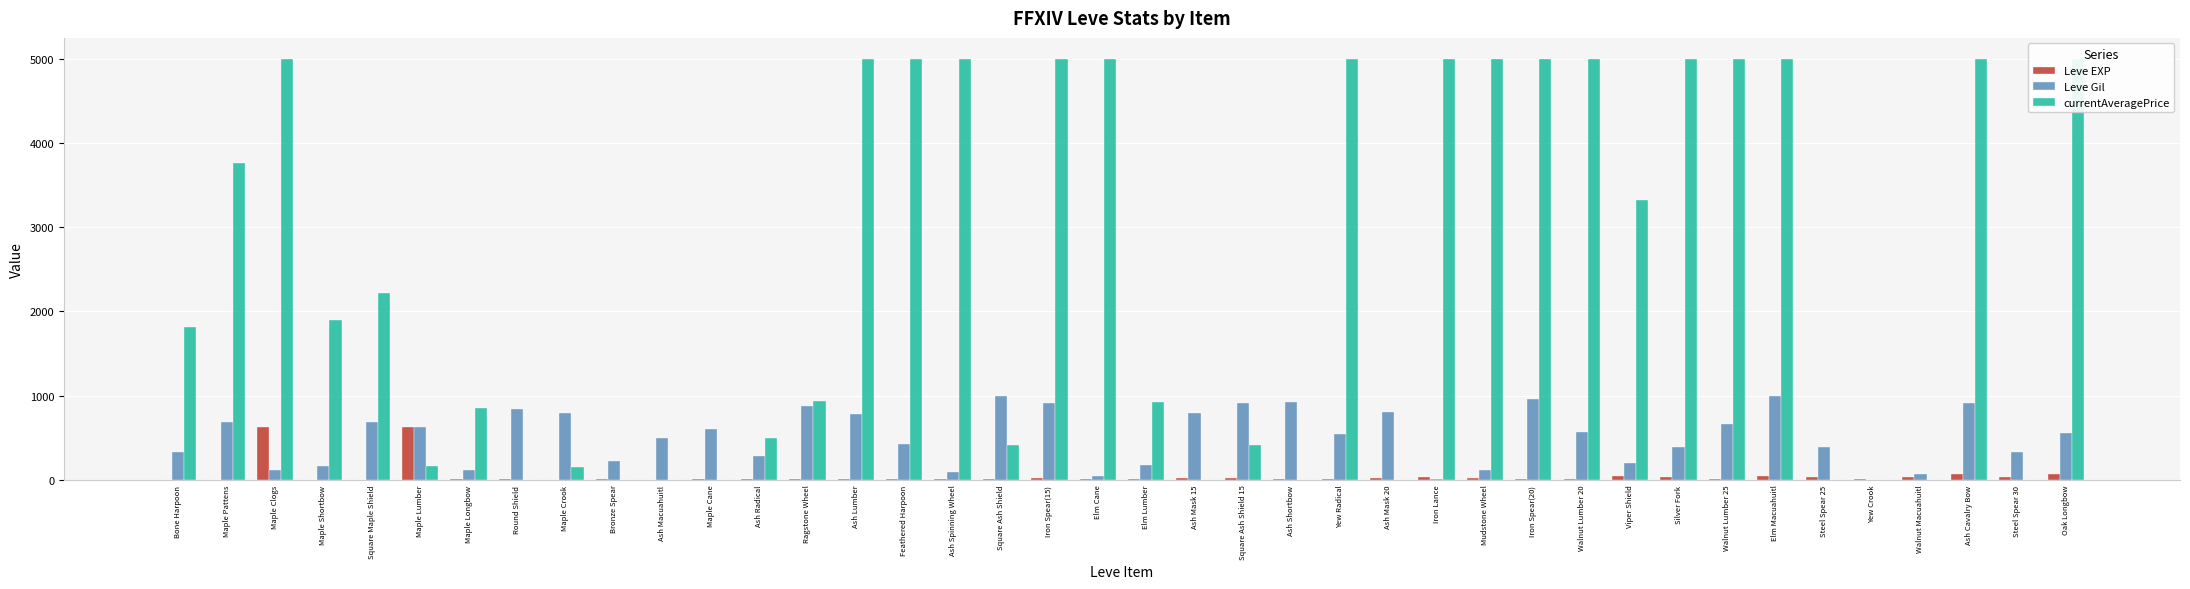

How many groups of bars are there?

40